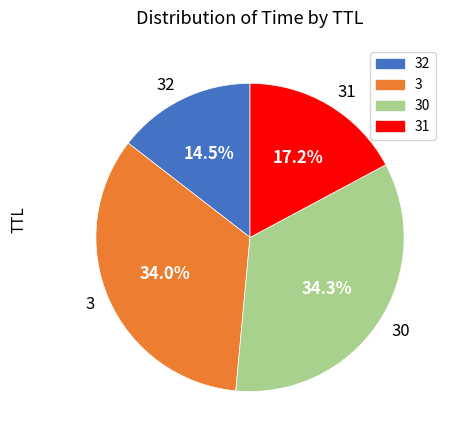

To the nearest percent, what portion does 30 represent?

34%